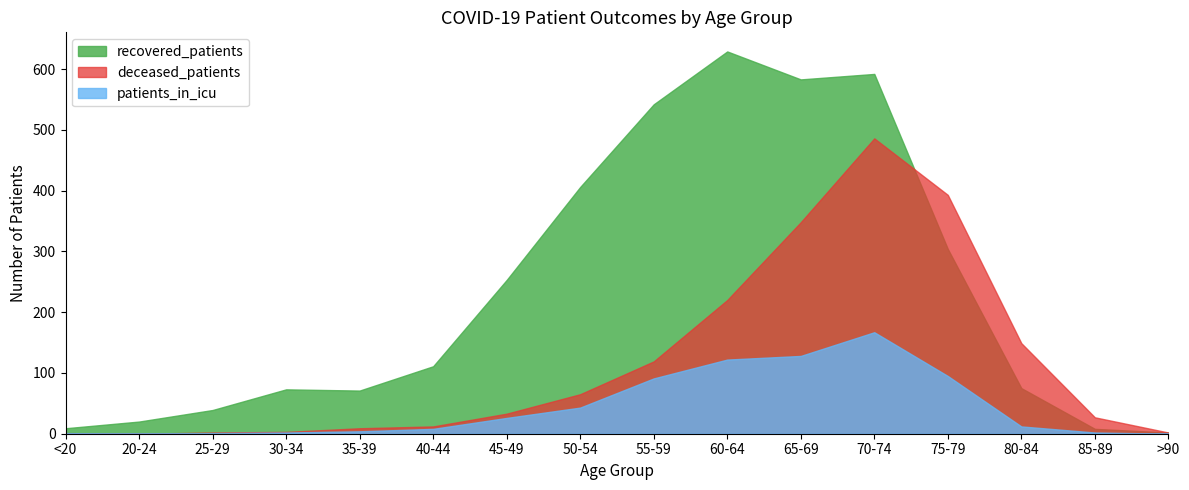

How many intersections are there between deceased_patients and recovered_patients?

1